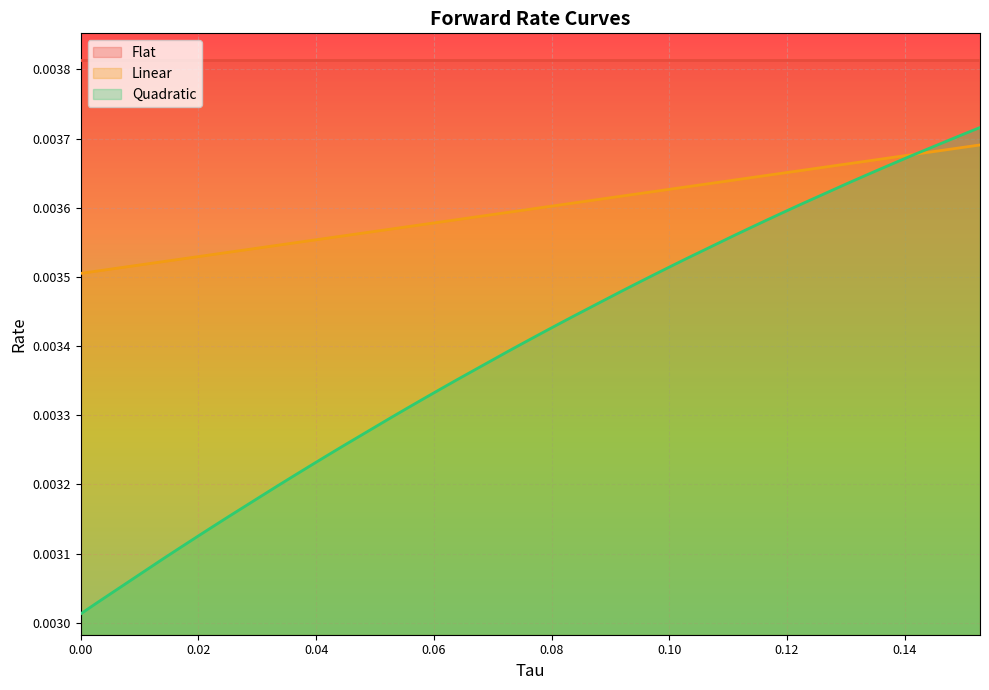

The value of Linear at 0.013888888888888888 is 0.0. True or false?

False